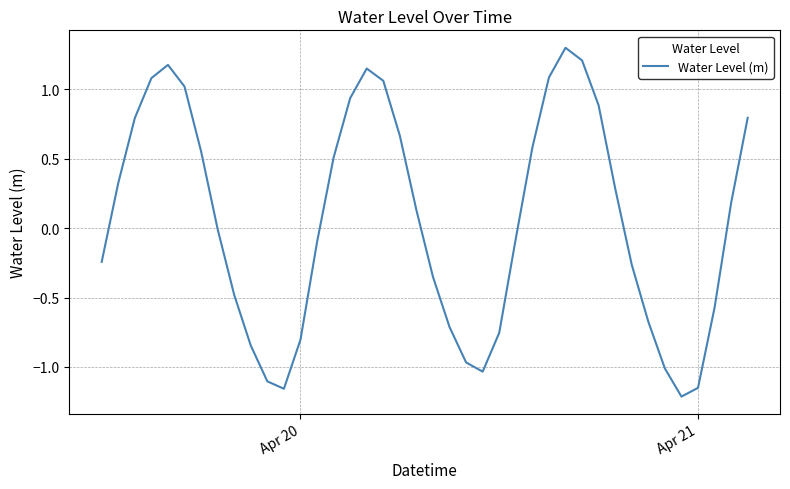

What is the maximum value shown in the chart?

1.3